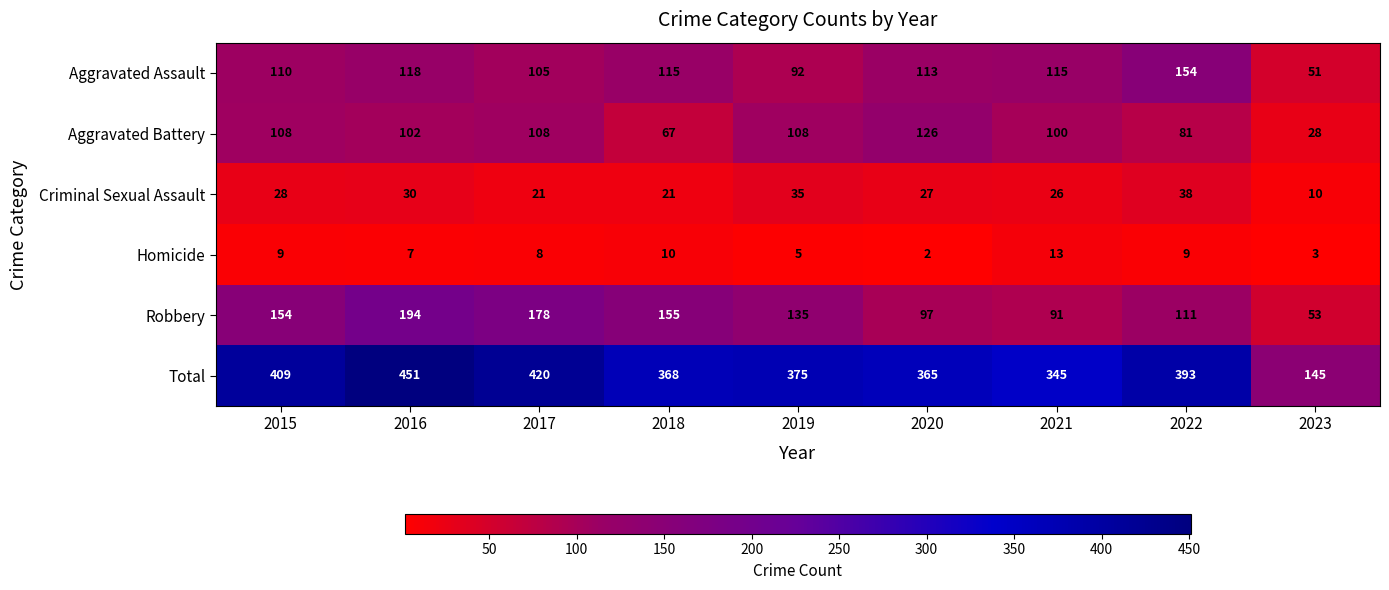

What is the maximum value shown in the chart?

451